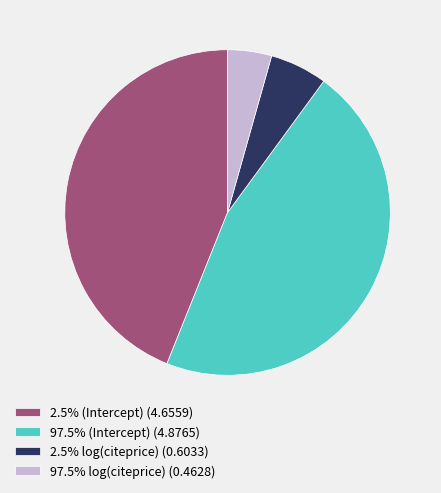

Combined, do 97.5% (Intercept) (4.8765) and 2.5% (Intercept) (4.6559) account for over 50%?

Yes